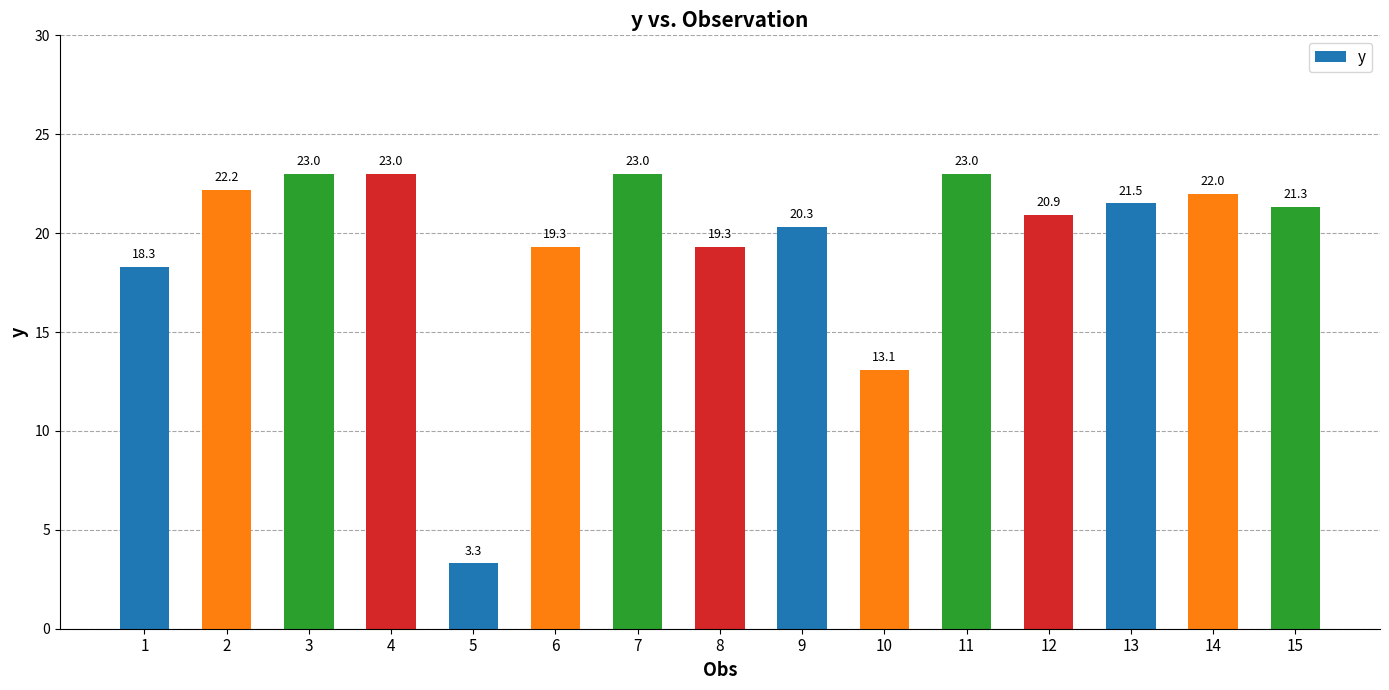

Reading left to right, extract all data points from this chart.

18.3	22.2	23.0	23.0	3.3	19.3	23.0	19.3	20.3	13.1	23.0	20.9	21.5	22.0	21.3